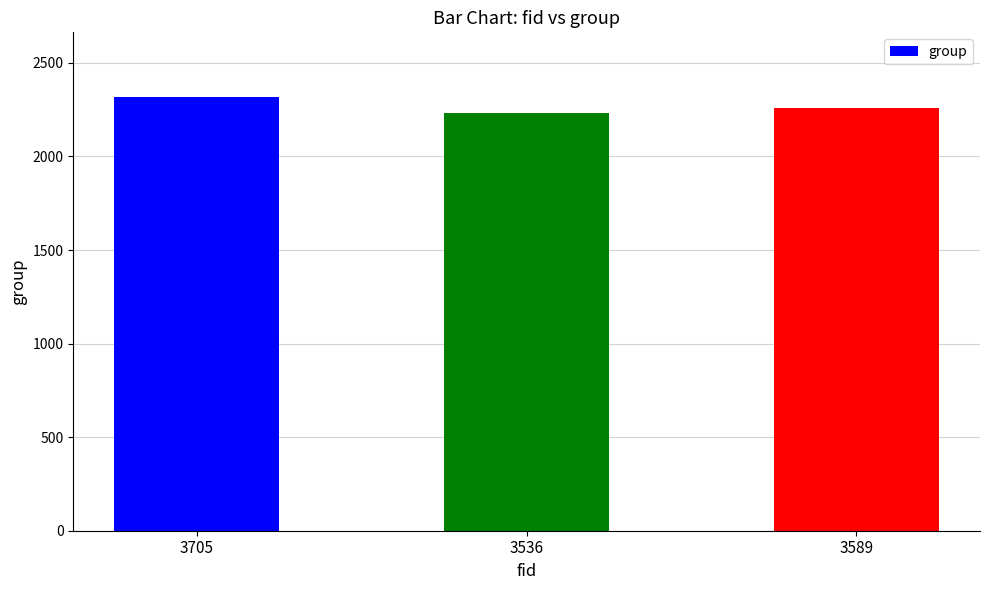

Reading left to right, list all the values displayed in this chart.

3705=2316	3536=2233	3589=2259